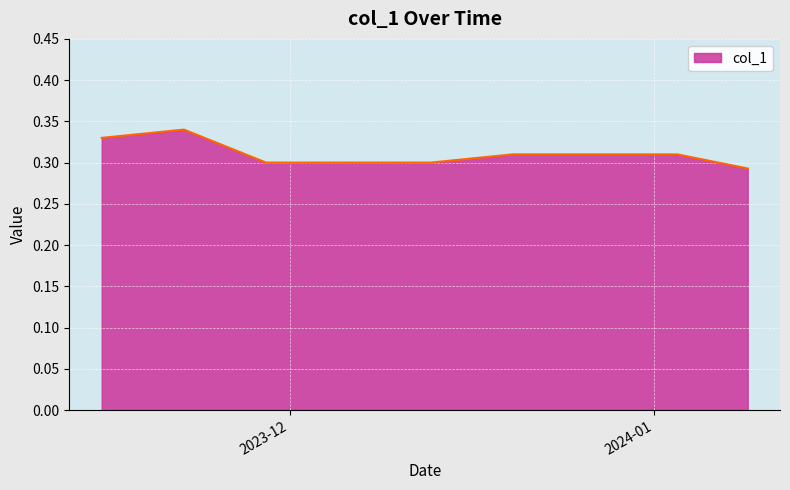

Is this an area chart (filled region under the line)?

Yes